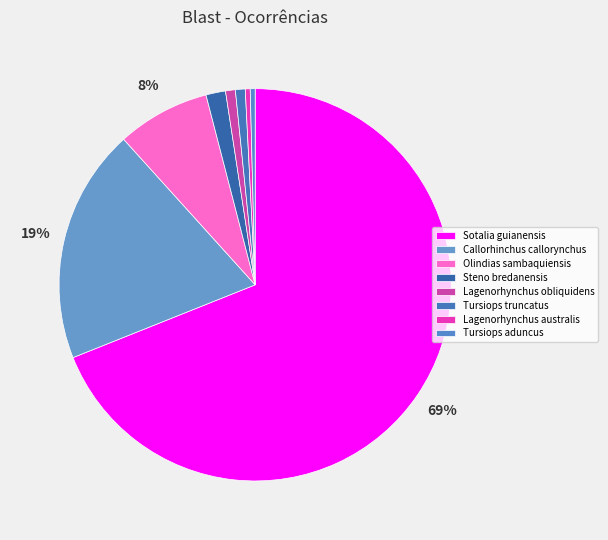

How many segments does this pie chart have?

8